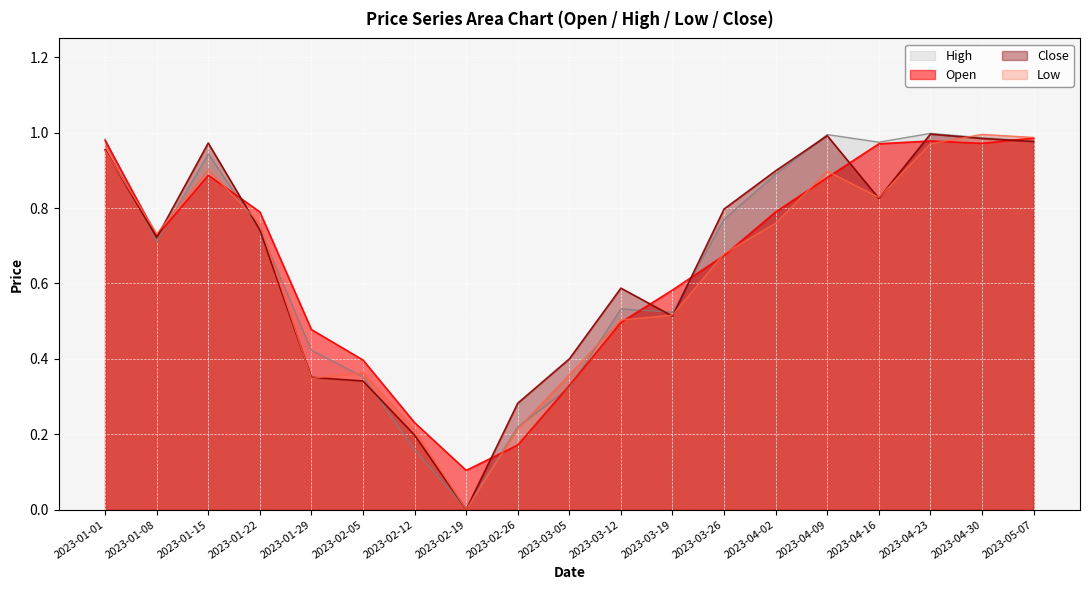

True or false: Close and Open intersect in this chart.

True